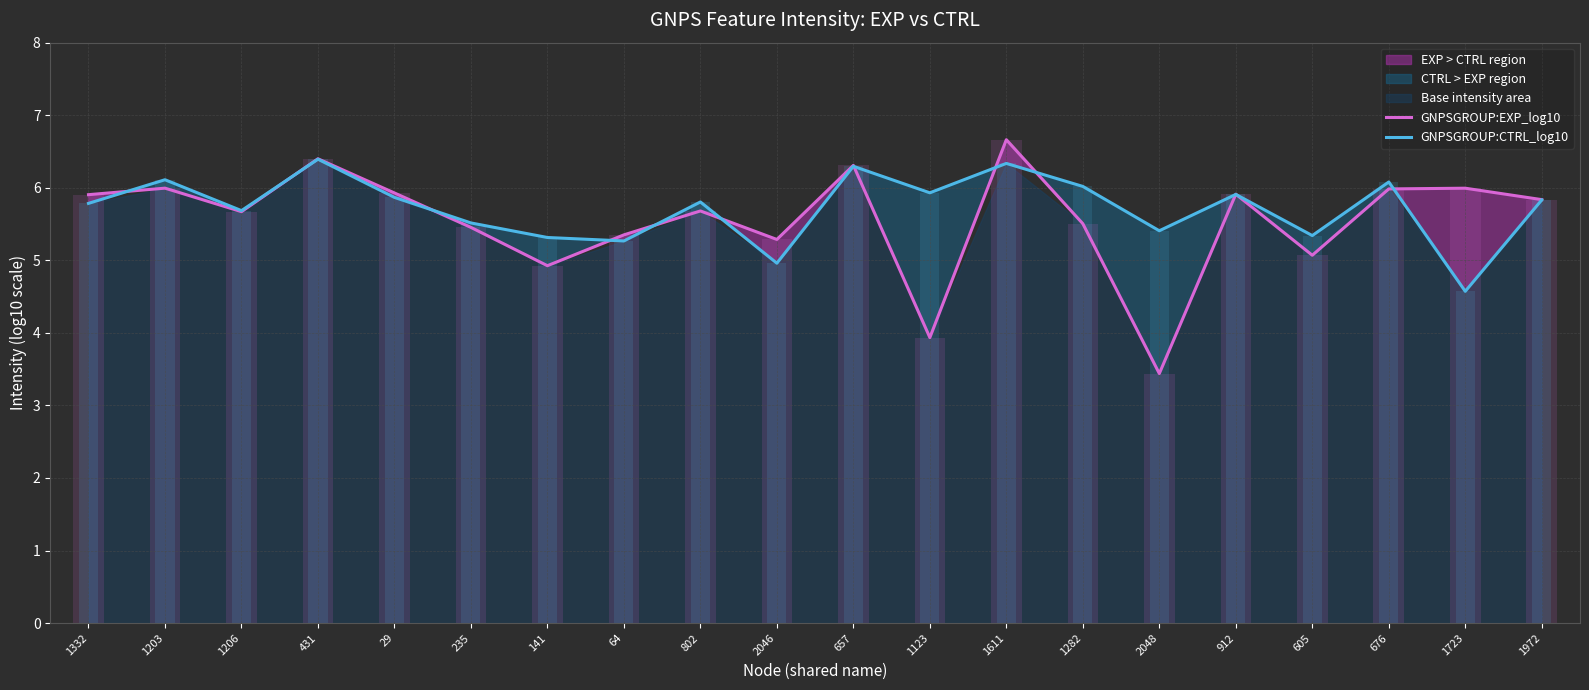

How many bars are there in each group?

2